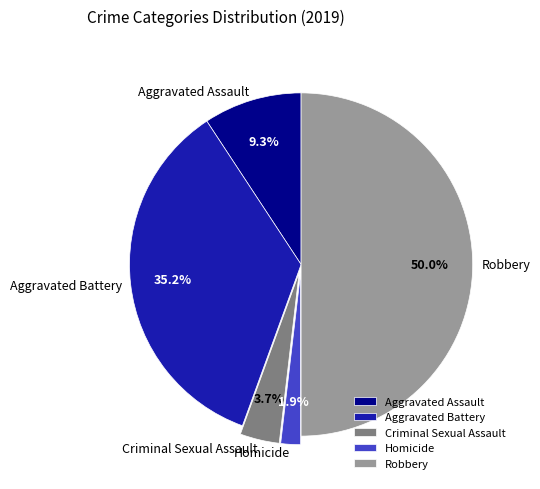

How many slices are in this pie chart?

5